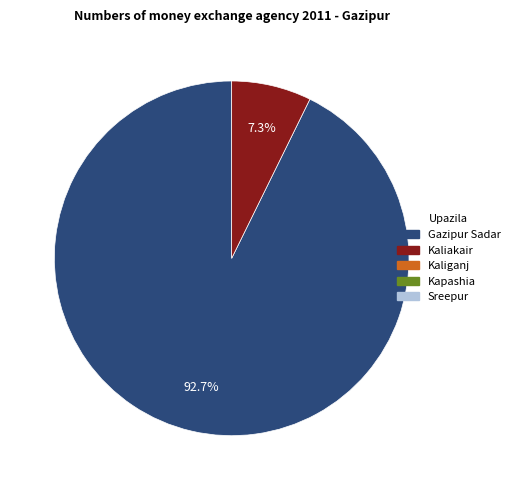

Is there a majority slice in this chart?

Yes